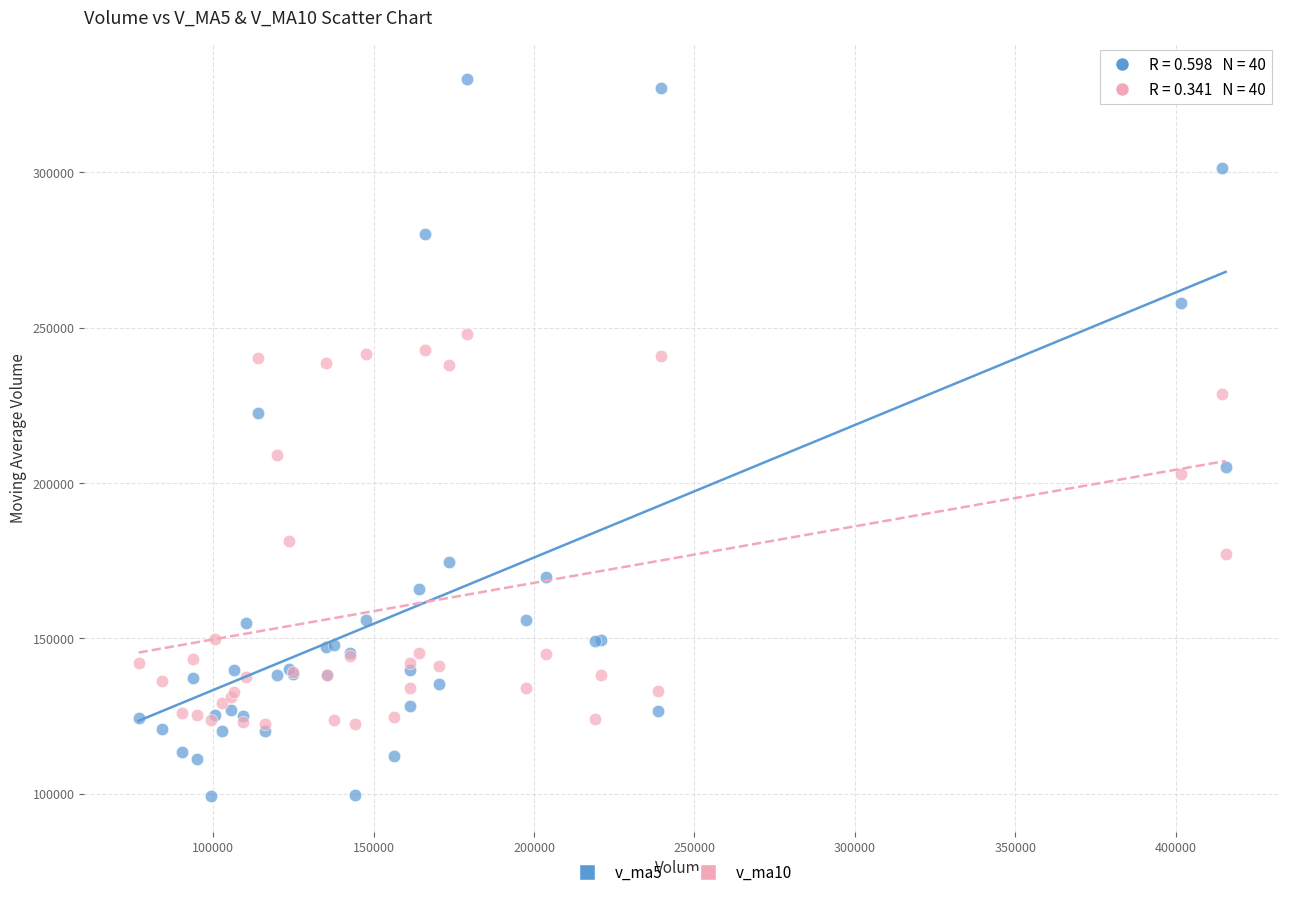

Which series contains the highest Y value?

v_ma5